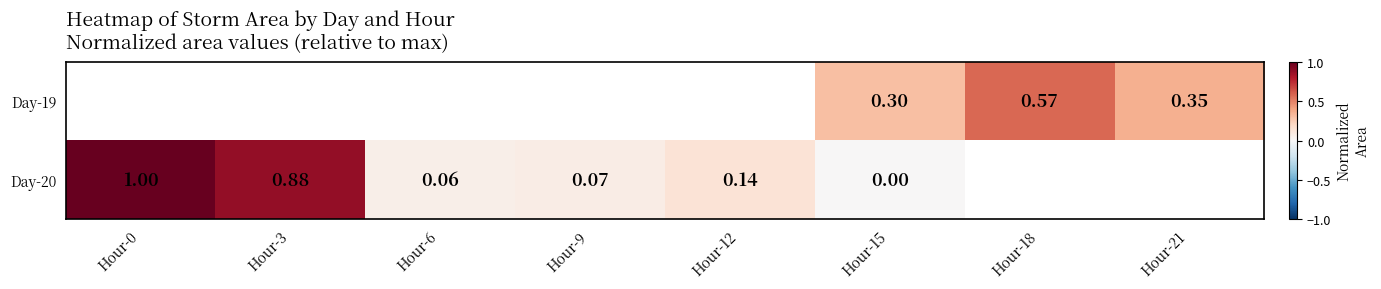

At which label does Day-20 reach its minimum?

Hour-15